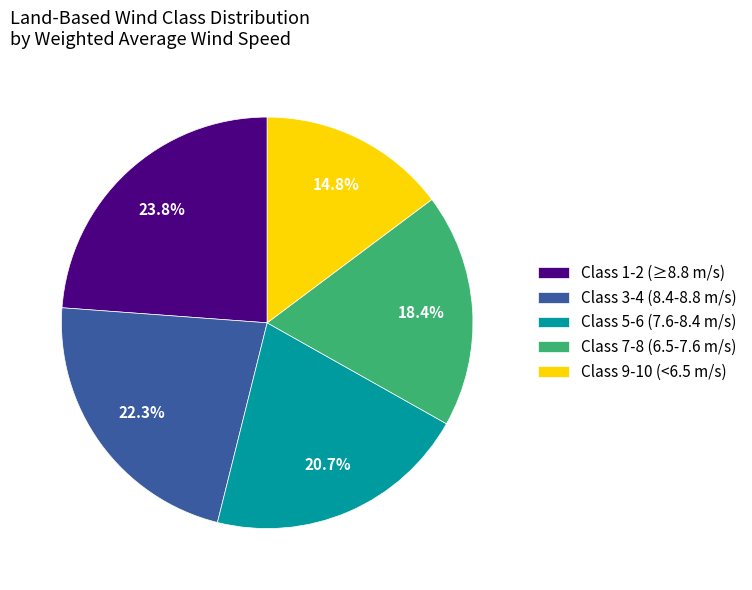

Is the sum of Class 3-4 (8.4-8.8 m/s) and Class 9-10 (<6.5 m/s) greater than half?

No